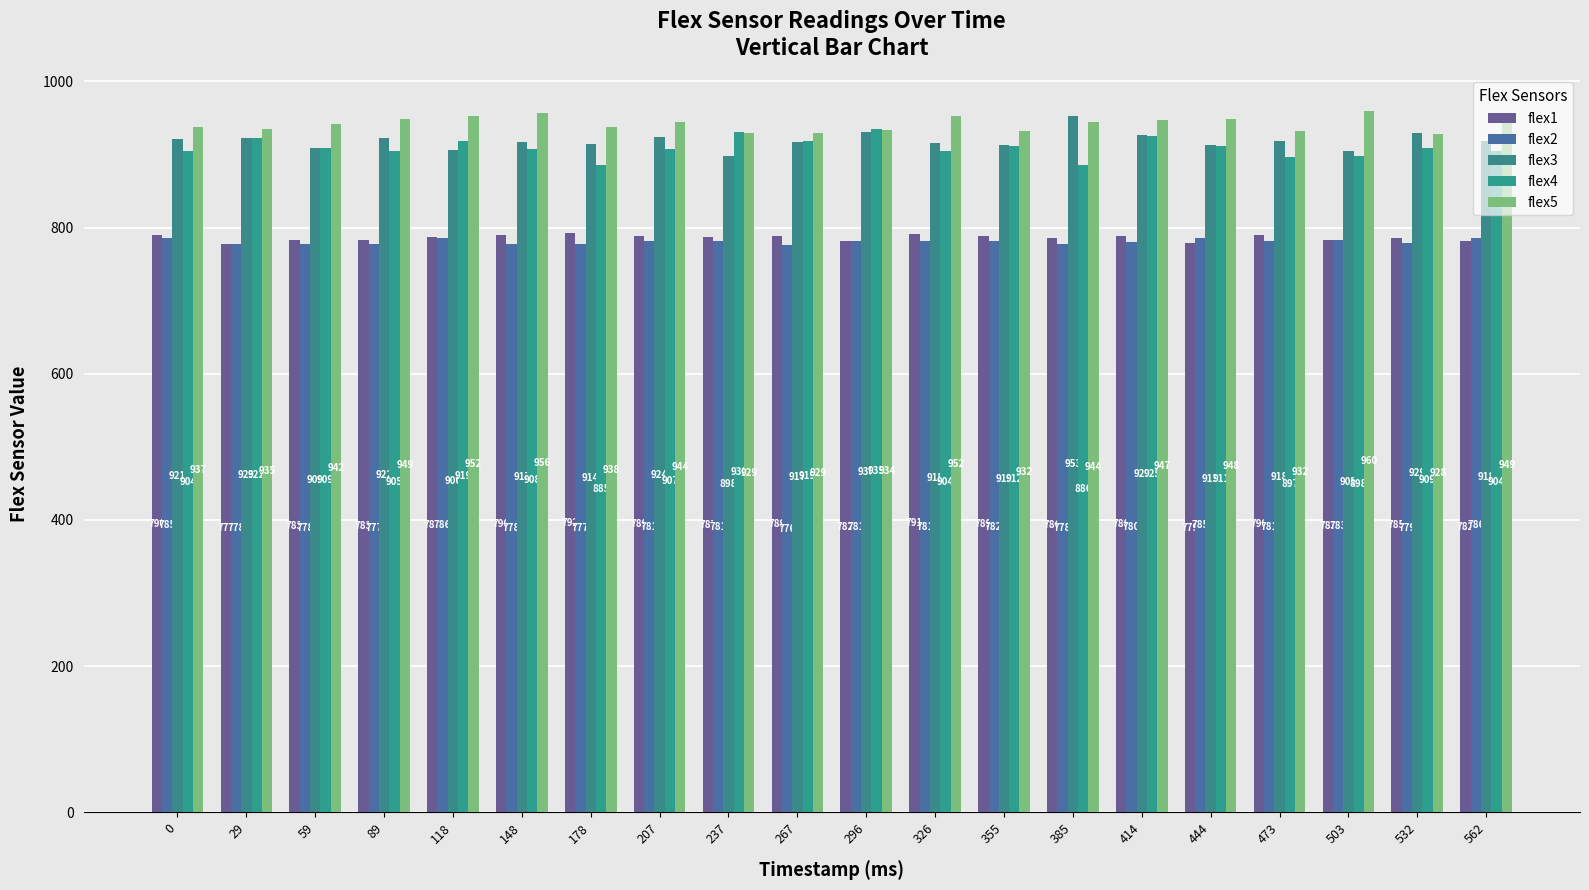

What is the average value of the flex1 series?

786